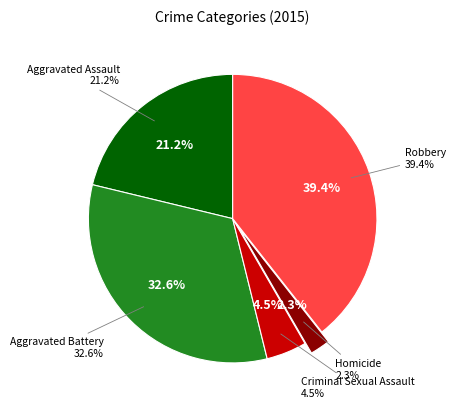

To the nearest percent, what is the difference between the largest and smallest slice percentages?

37%